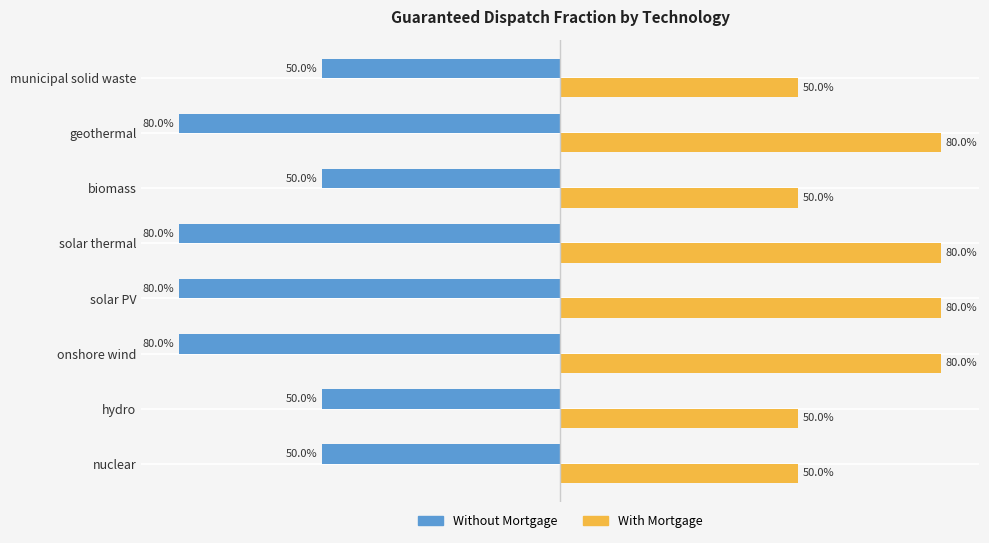

What are all the series names shown in the legend?

Without Mortgage, With Mortgage